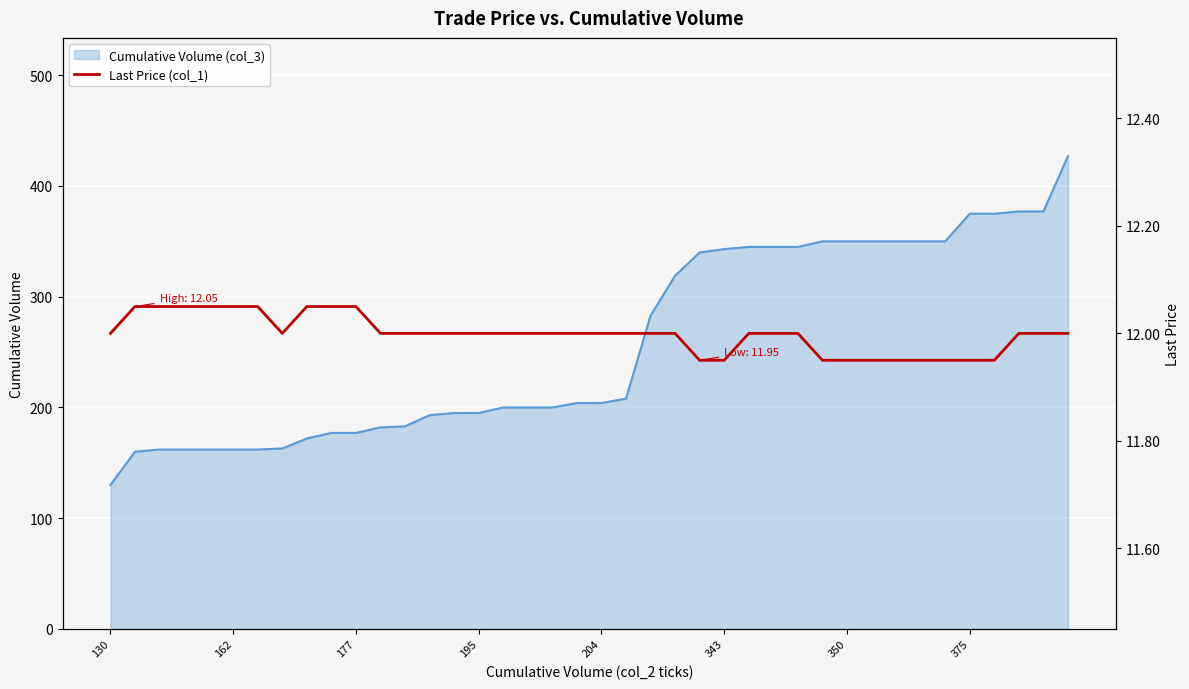

What value does the data have at 343?

11.9